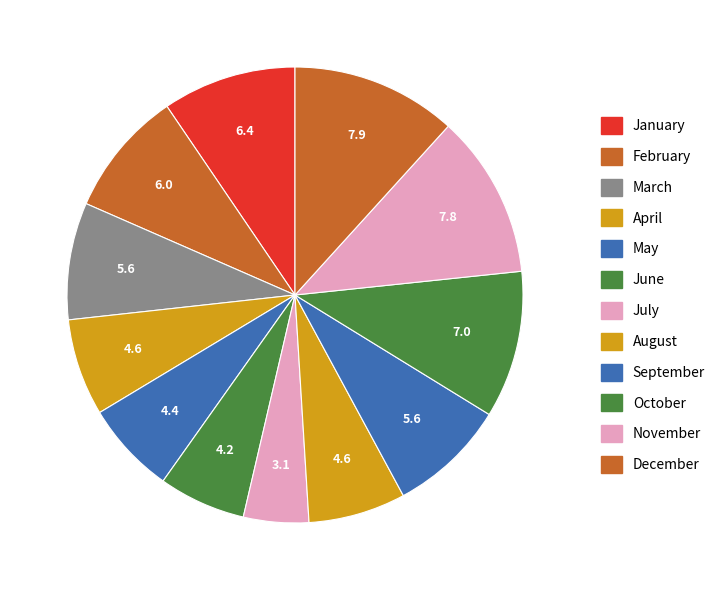

How many segments does this pie chart have?

12